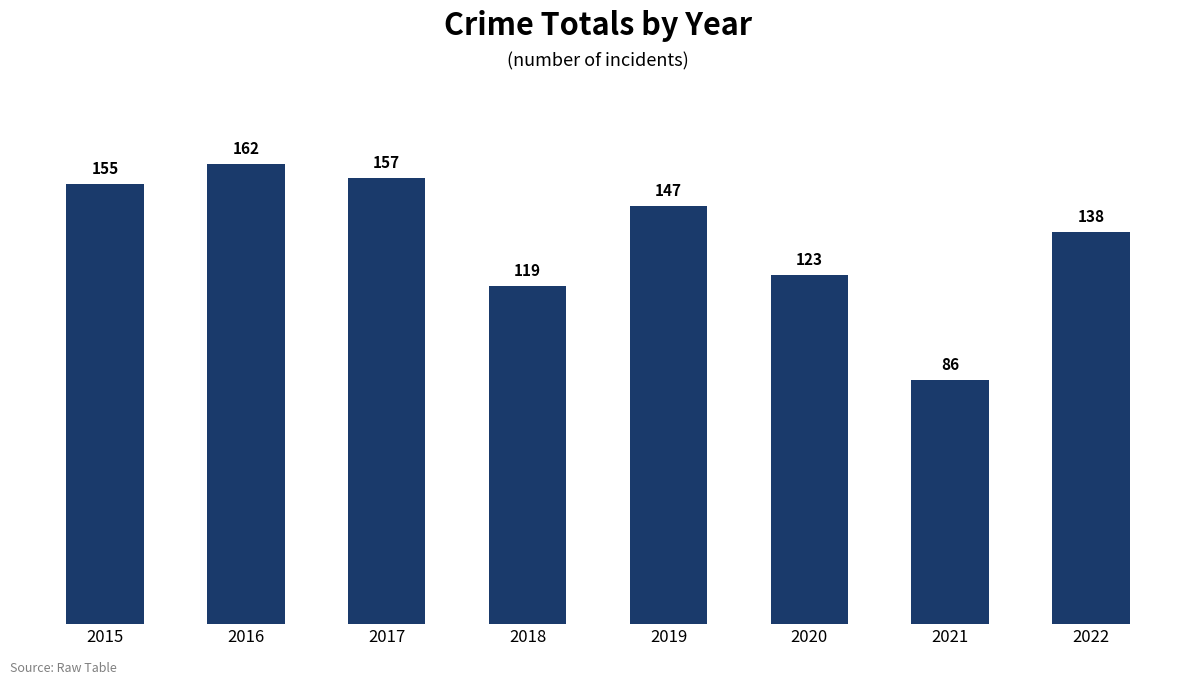

What is the value of the 7th bar from the left?

86